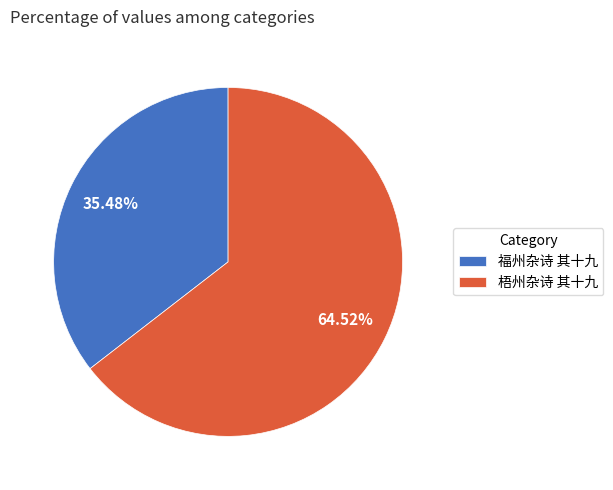

What is the smallest slice in the pie chart?

福州杂诗 其十九